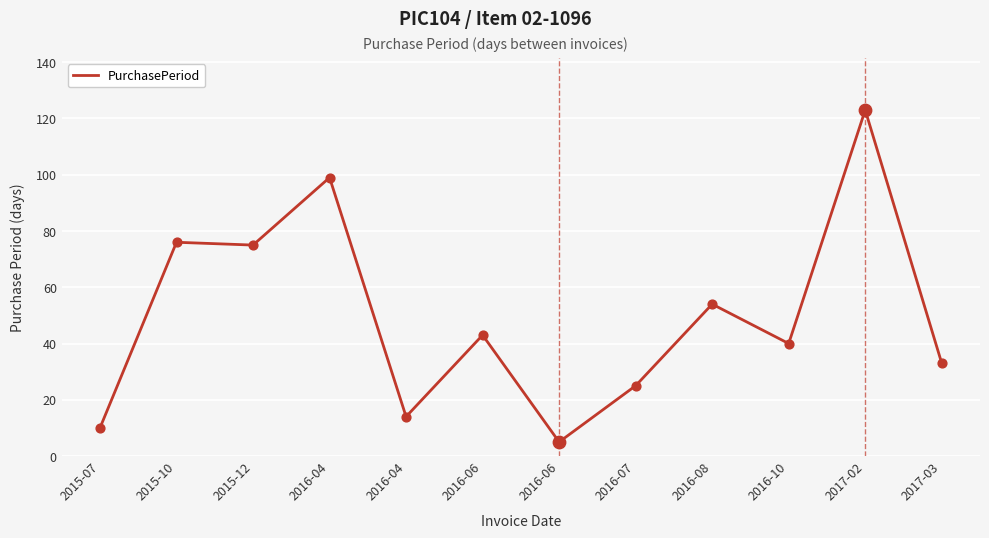

Which has a higher value, 2015-07 or 2015-10?

2015-10